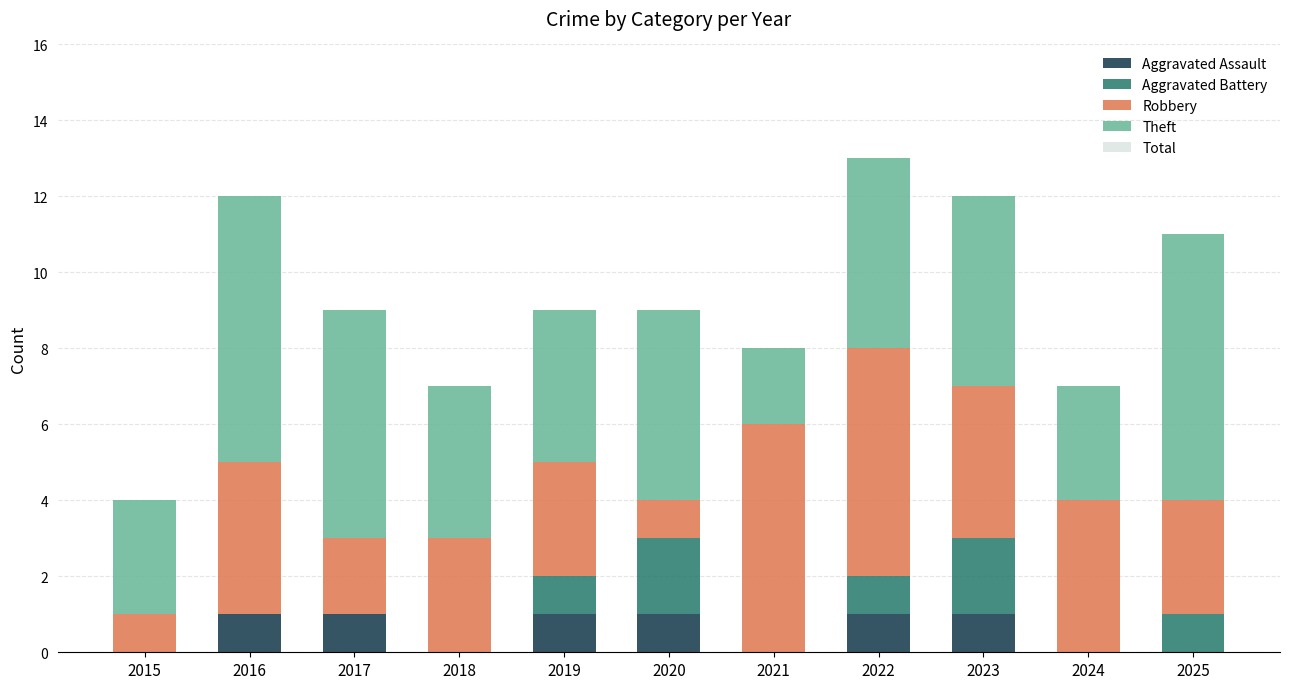

What is the total value across all series at 2023?

12